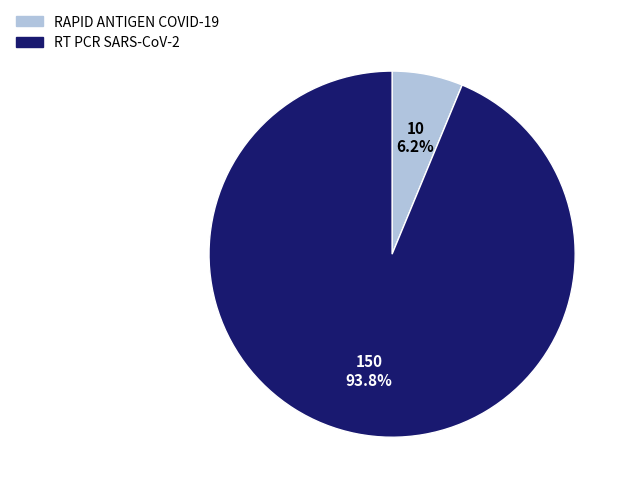

To the nearest percent, what portion does RT PCR SARS-CoV-2 represent?

94%